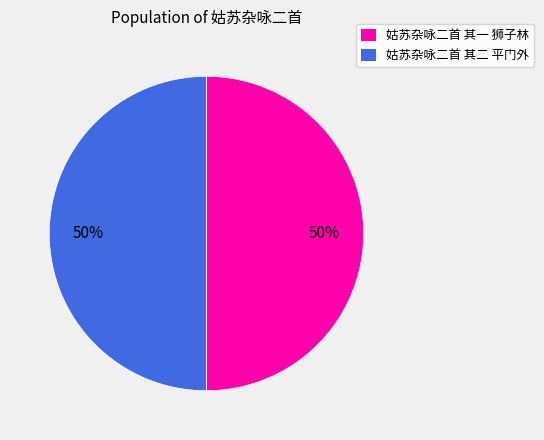

To the nearest percent, what percentage of the pie is 姑苏杂咏二首 其二 平门外?

50%